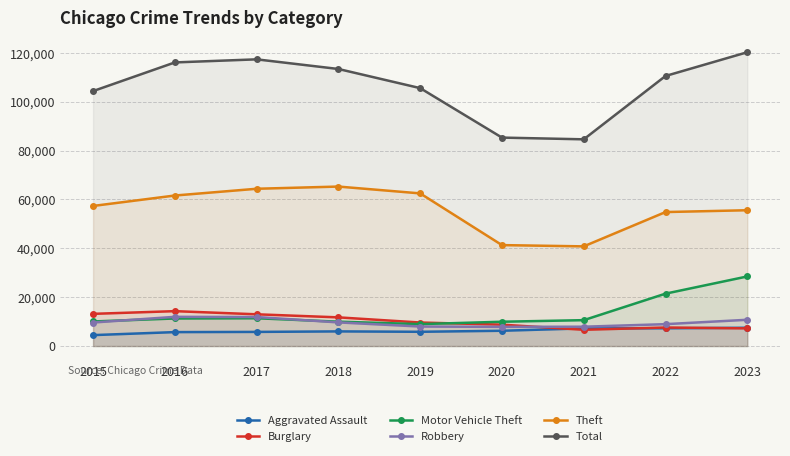

True or false: Total and Burglary cross at least once.

False